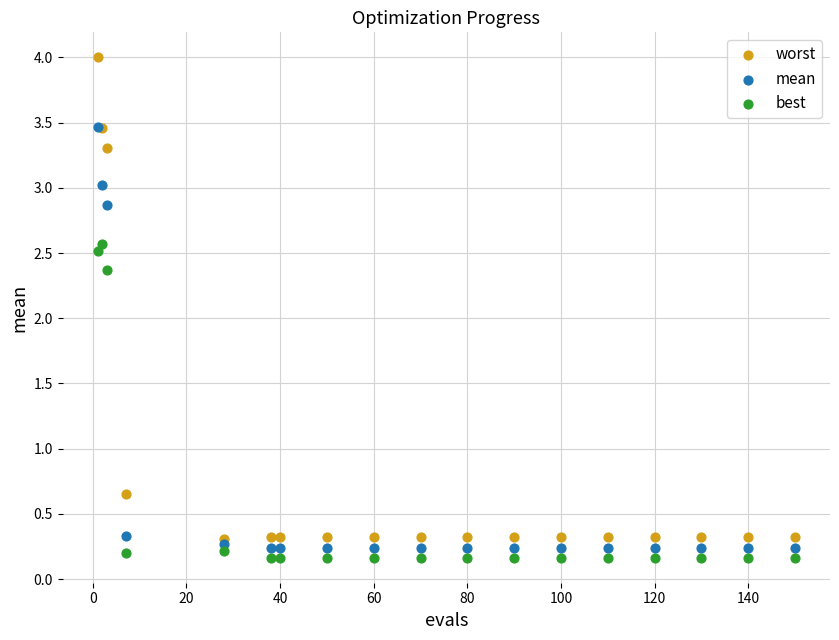

What are all the series names shown in the legend?

worst, mean, best